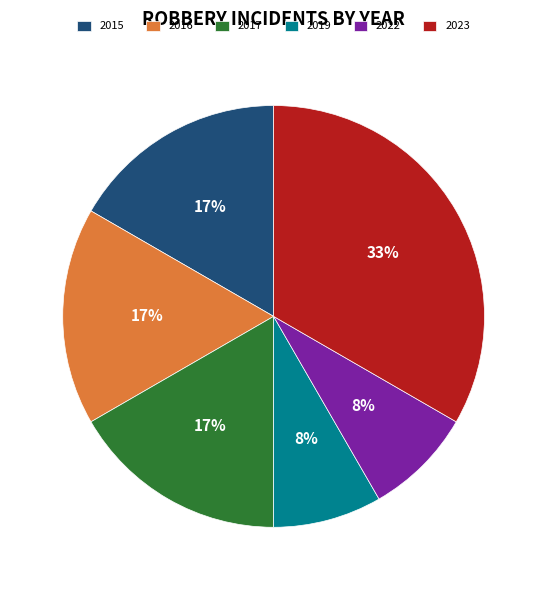

To the nearest percent, what is the combined percentage of 2016 and 2023?

50%